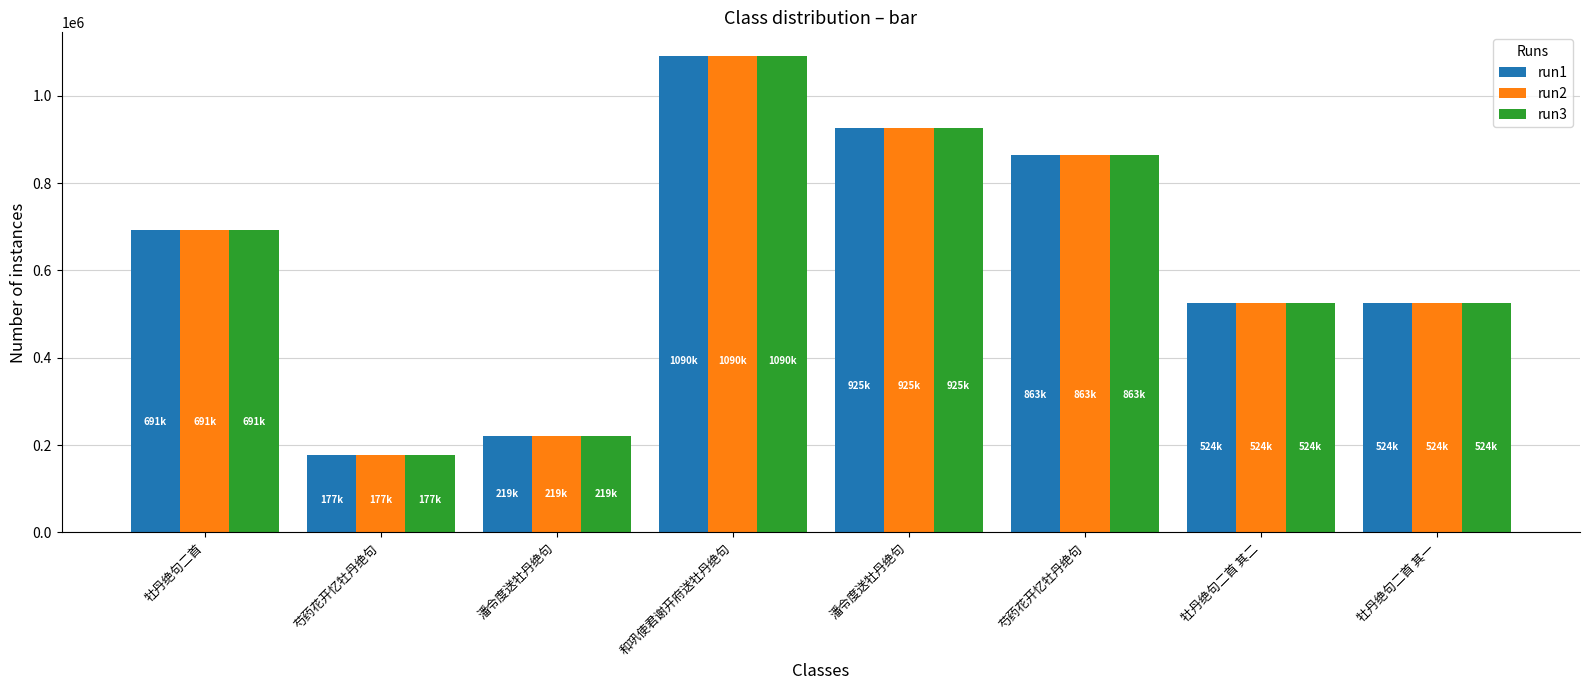

Rank the categories by run1 value from highest to lowest.

和巩使君谢开府送牡丹绝句, 潘令度送牡丹绝句, 芍药花开忆牡丹绝句, 牡丹绝句二首, 牡丹绝句二首 其二, 牡丹绝句二首 其一, 潘令度送牡丹绝句, 芍药花开忆牡丹绝句